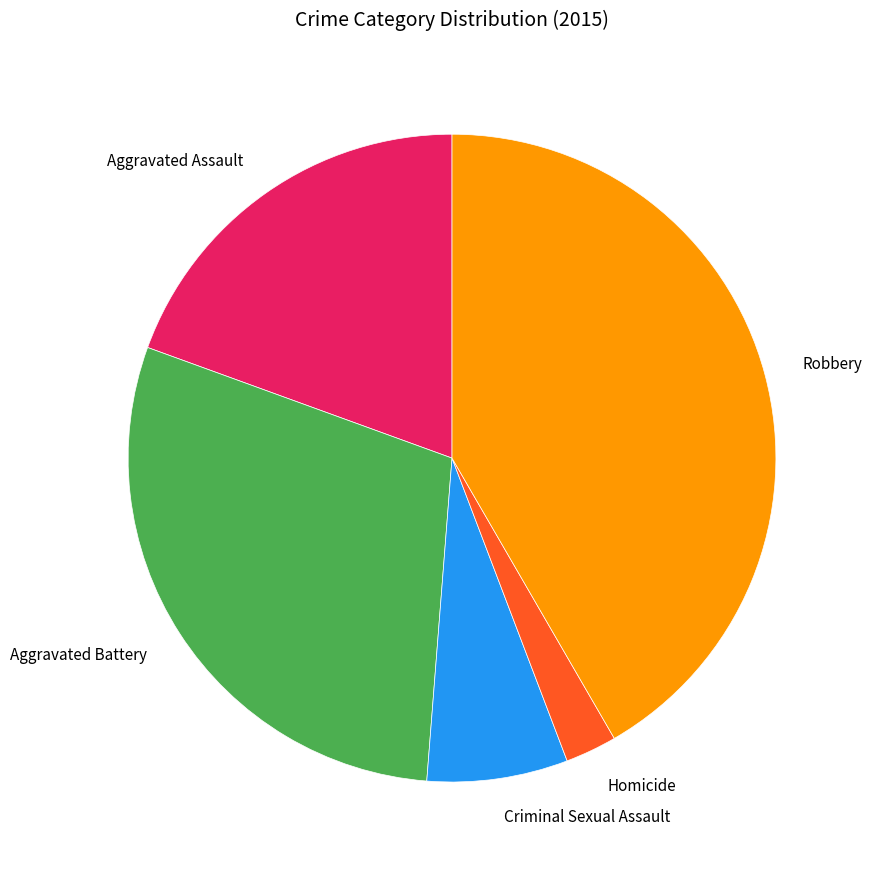

Which slice is the largest?

Robbery